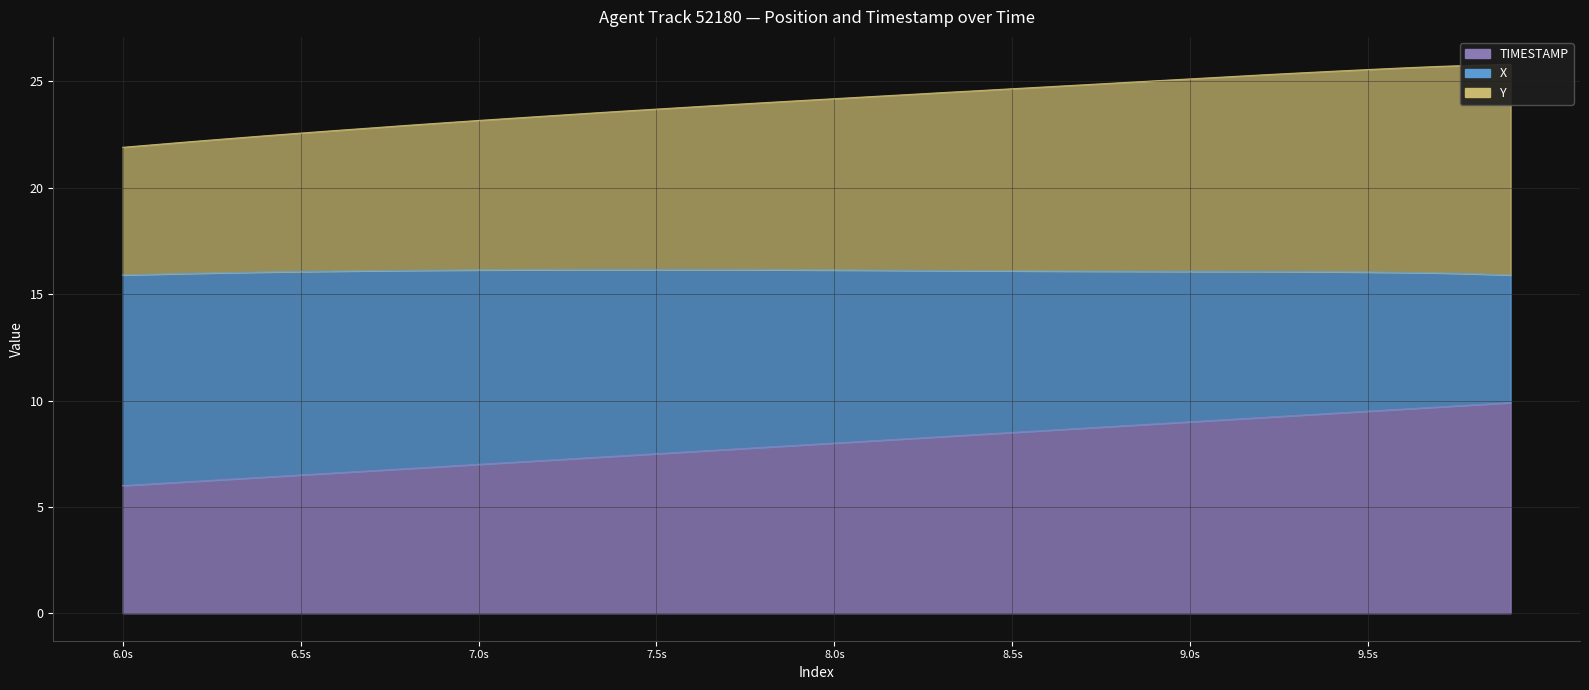

True or false: X and Y cross at least once.

False